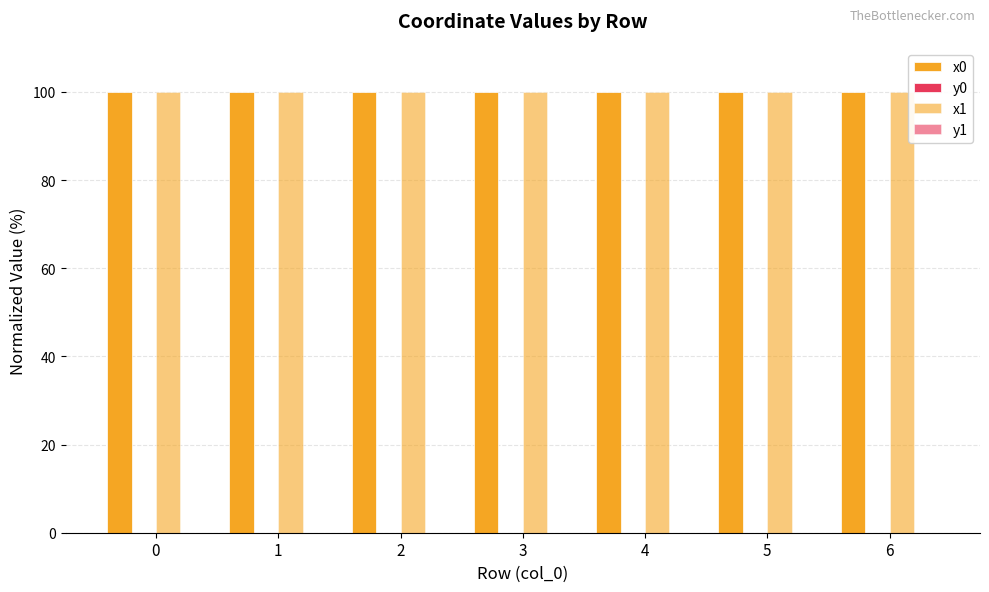

What is the difference between the highest and lowest values at 2?

100.0